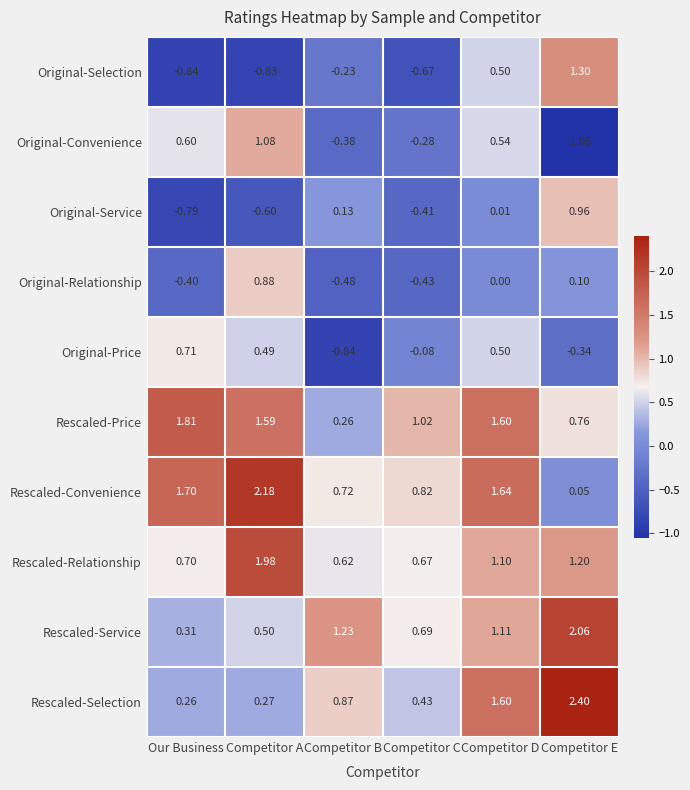

At how many categories does at least one series exceed 1?

6